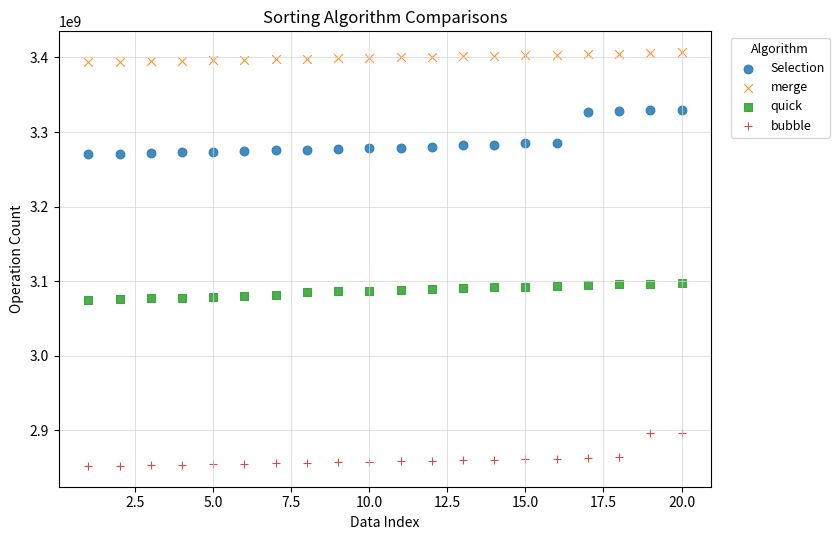

Which series reaches the minimum Y coordinate?

bubble